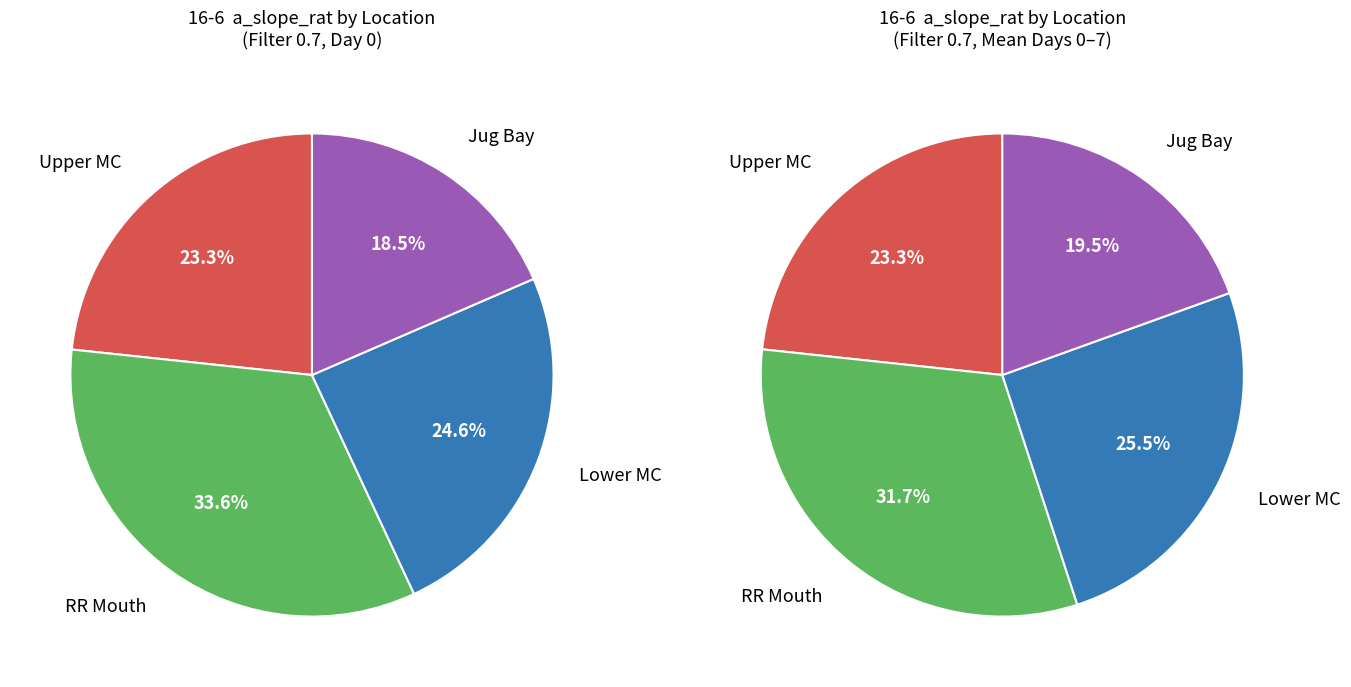

What percentage is the RR Mouth slice, to the nearest percent?

34%